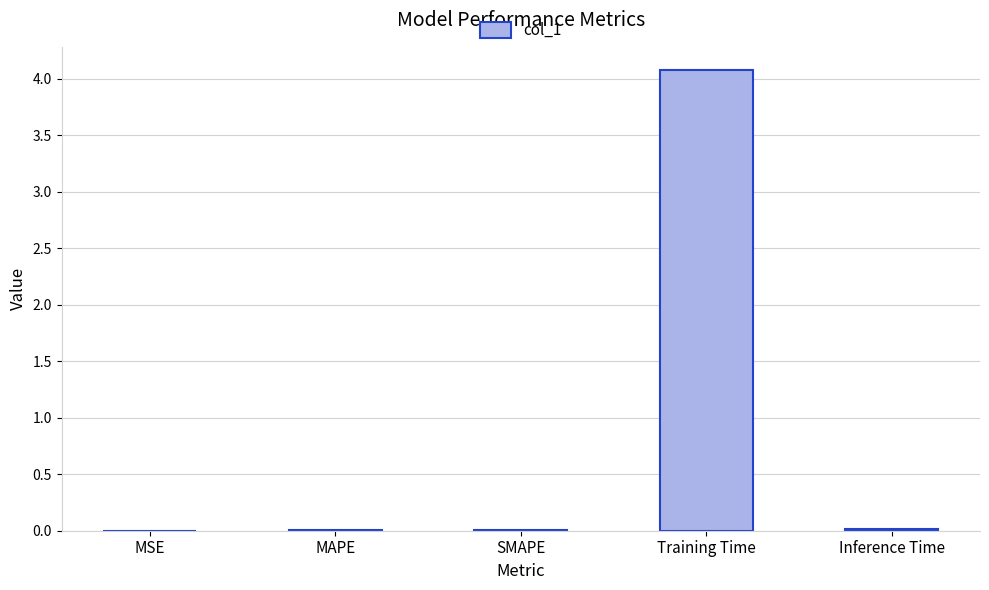

Is it true that the value at Training Time is 4.1?

True